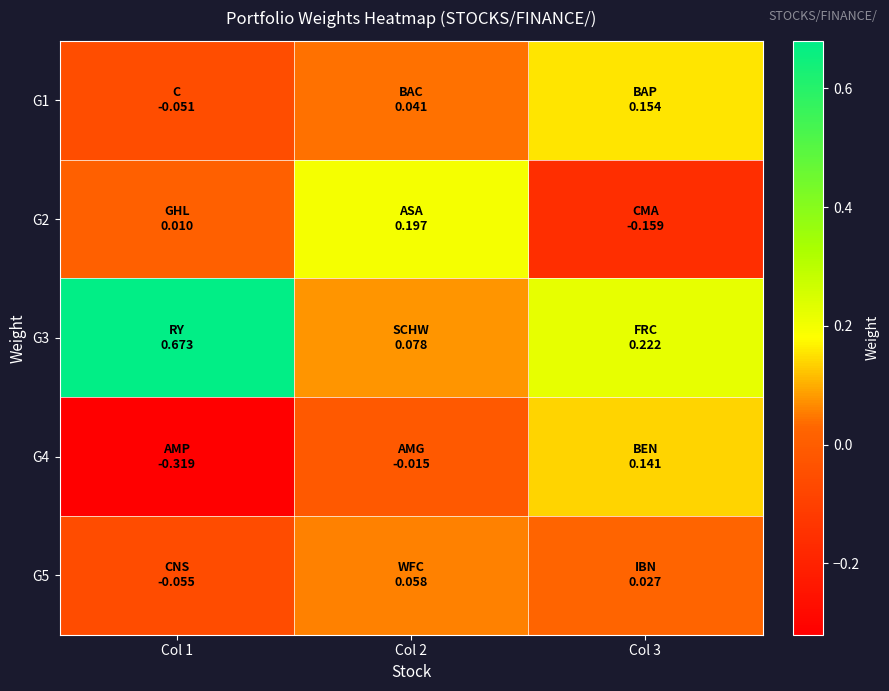

At which category is the sum across all series the highest?

Col 3